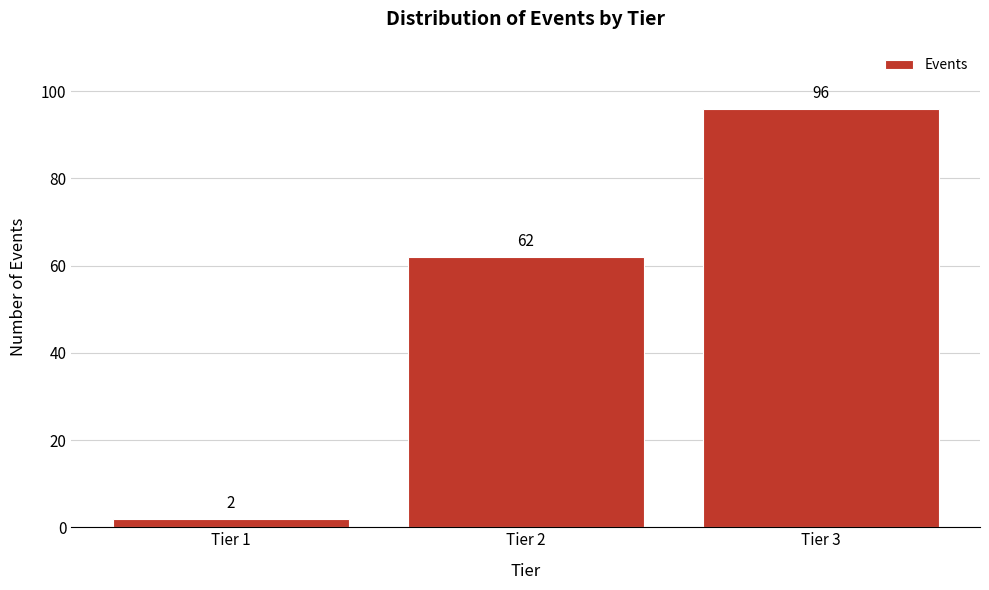

Reading right to left, transcribe all the data shown in this chart.

96	62	2